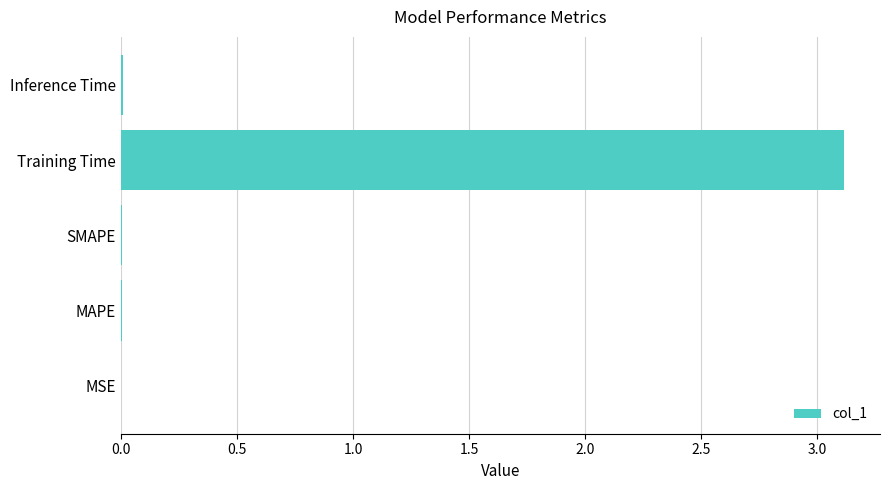

What is the maximum value shown in the chart?

3.1